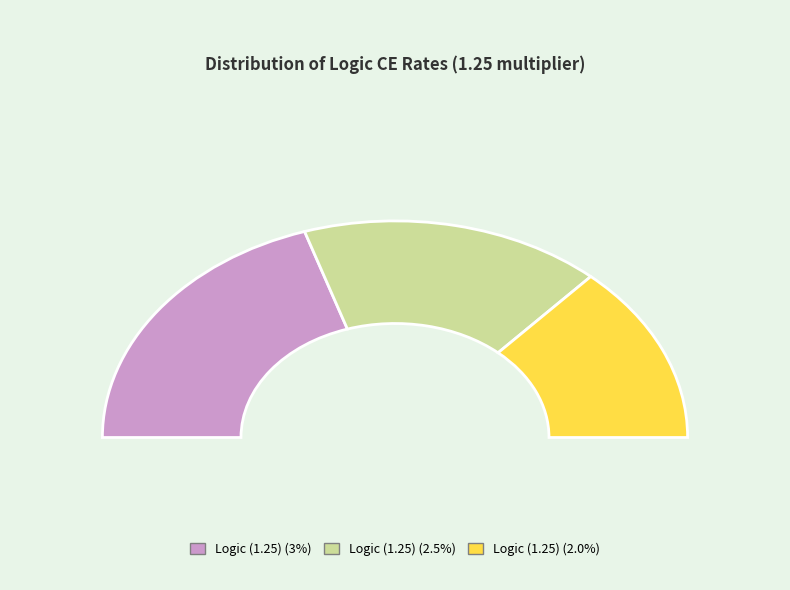

Between Logic (1.25) (2.5%) and Logic (1.25) (2.0%), which is larger?

Logic (1.25) (2.5%)